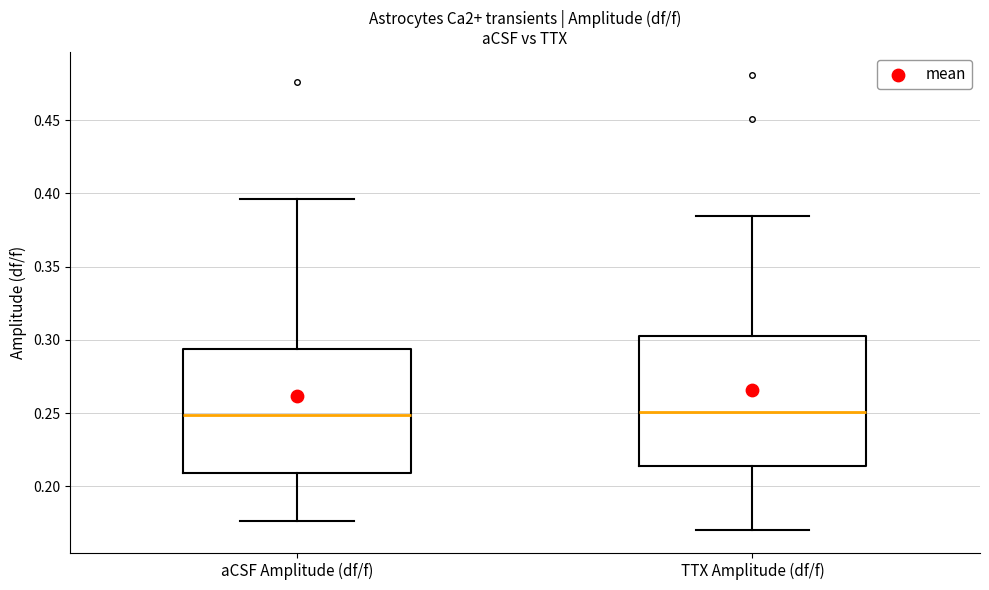

Where is the upper edge of the box for TTX Amplitude (df/f) on the y-axis? The values are not printed on the chart, so give them approximately, as read against the axis.

0.305